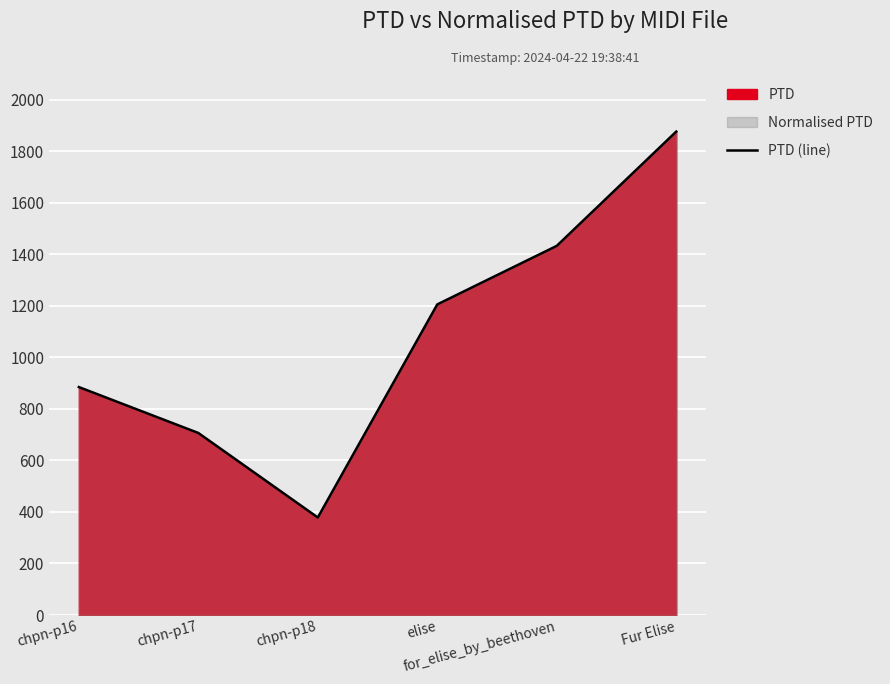

How many lines are shown in the chart?

1